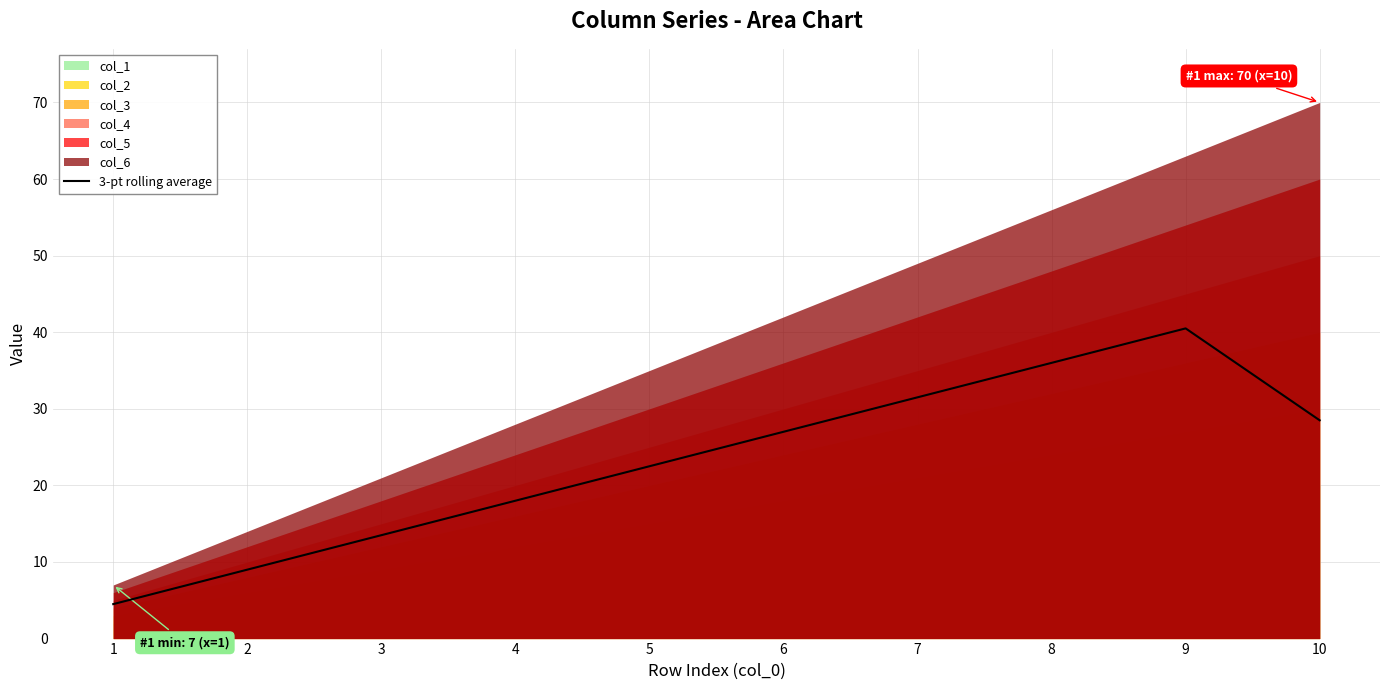

True or false: the data has more than 1 interior local peaks.

False